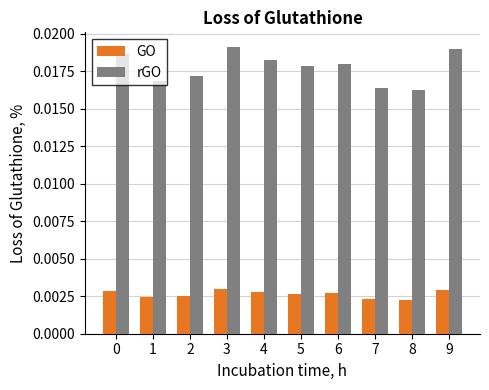

Which series has the widest spread of values?

rGO